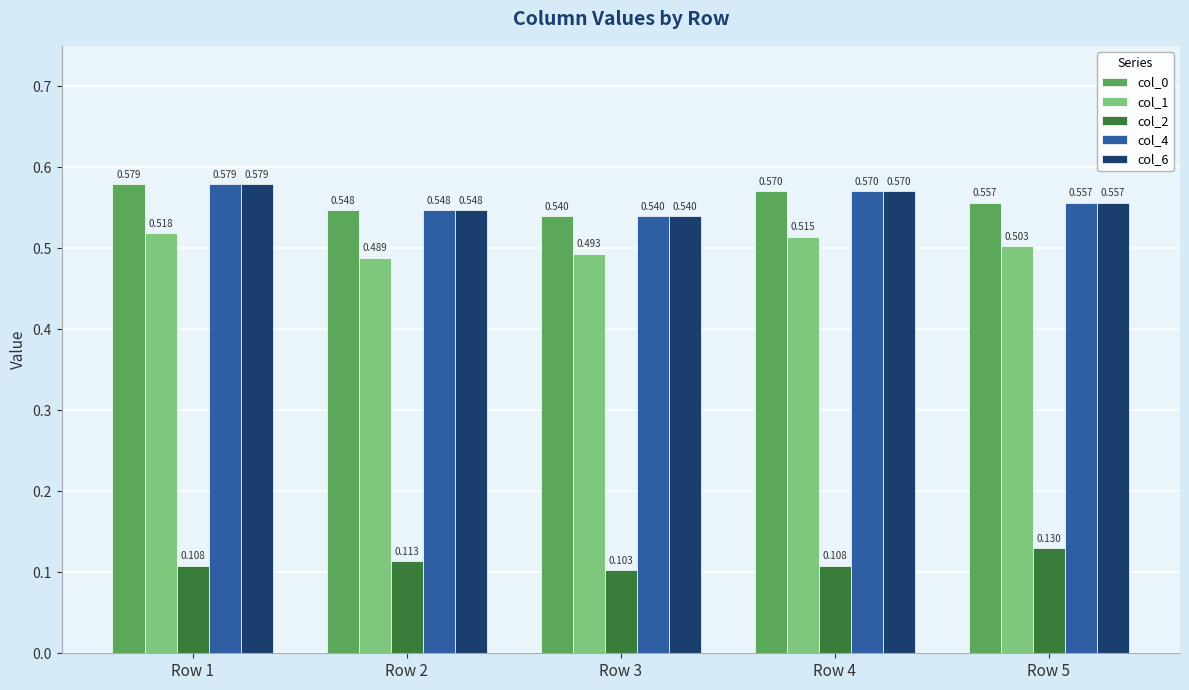

Is the value of col_2 at Row 2 greater than the value of col_1 at Row 1?

No